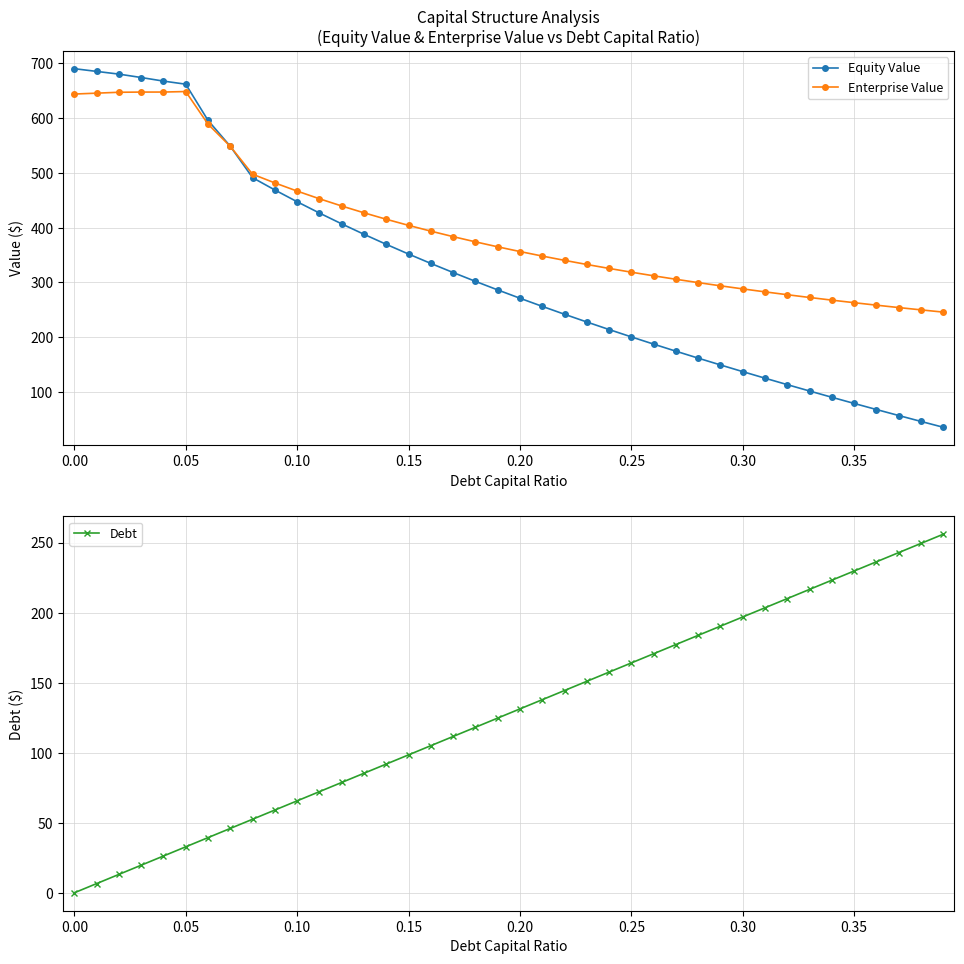

Which series has the largest total across all categories?

Enterprise Value